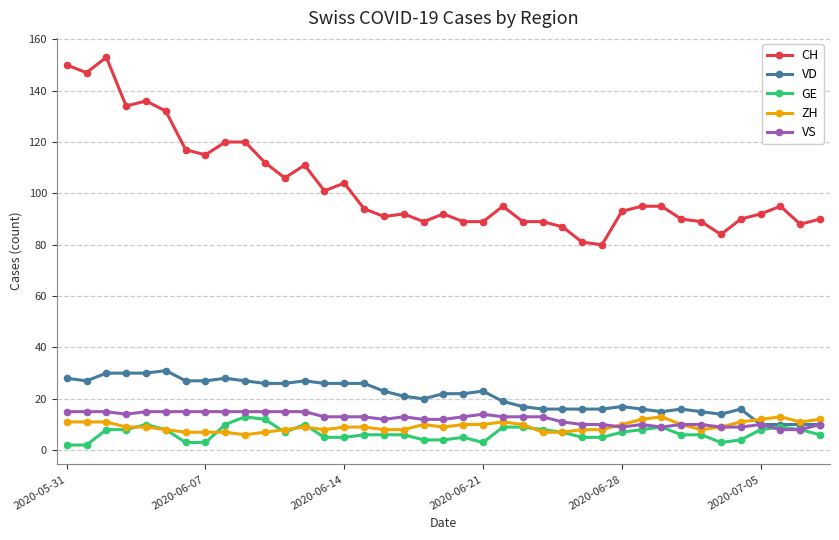

What is the highest value of the ZH series?

13